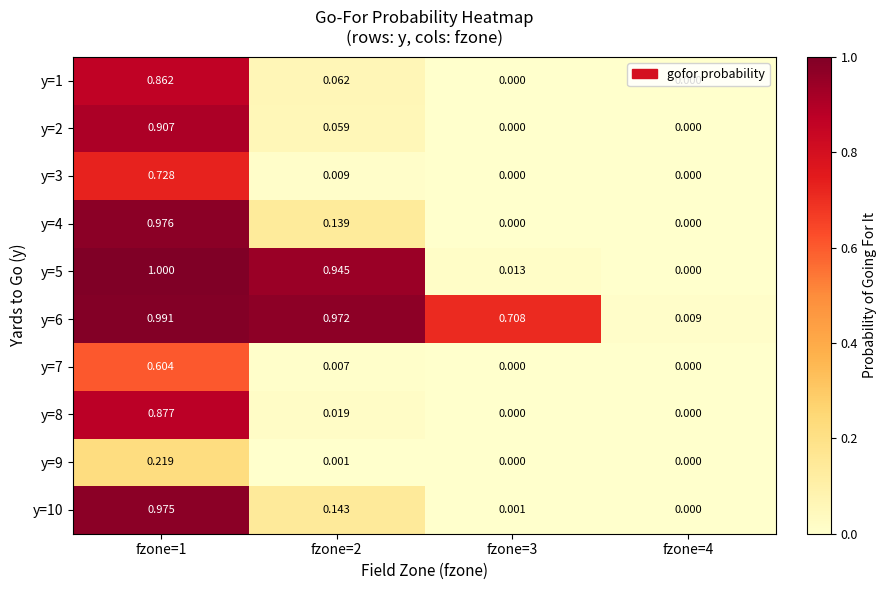

Is the value of y=3 at fzone=2 greater than the value of y=9 at fzone=2?

Yes